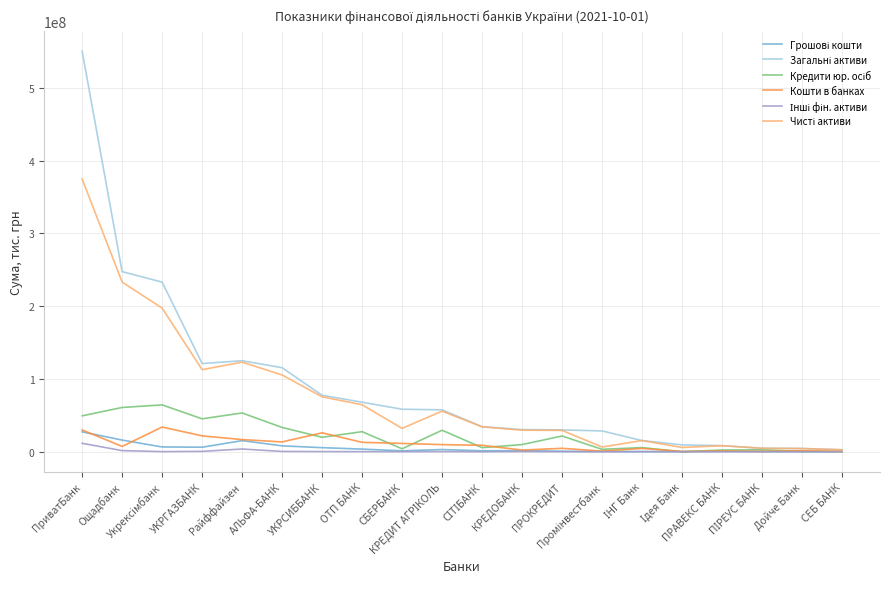

What is the maximum value shown in the chart?

550327570.4